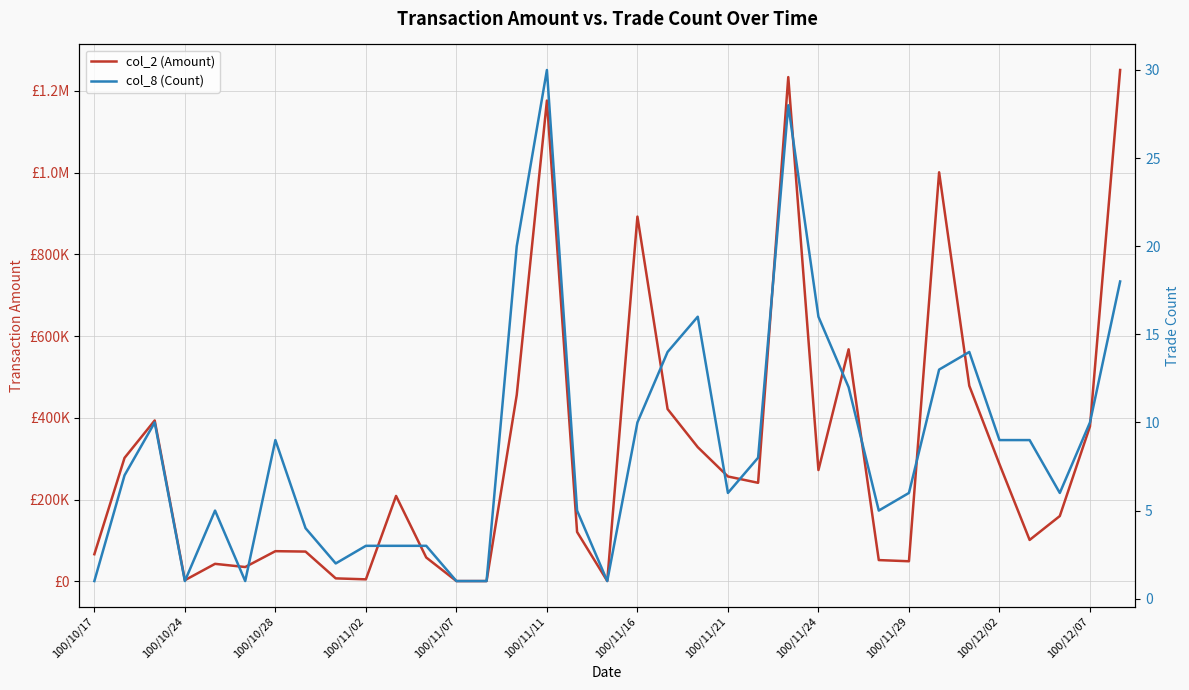

Reading left to right, transcribe all the data shown in this chart.

col_2 (Amount): 66300	301980	393540	2800	42800	35000	73800	72800	7260	4880	208930	58330	680	700	455880	1176000	120800	850	892190	421390	328230	256510	241000	1233390	272200	567530	52010	49110	1000530	478310	286740	101260	159700	379030	1250760
col_8 (Count): 1	7	10	1	5	1	9	4	2	3	3	3	1	1	20	30	5	1	10	14	16	6	8	28	16	12	5	6	13	14	9	9	6	10	18